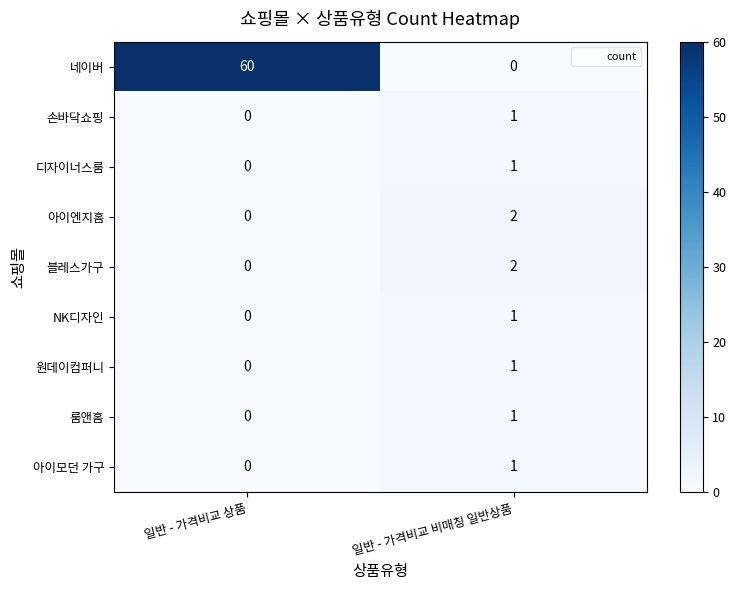

Reading right to left, extract all data points from this chart.

네이버: 일반 - 가격비교 비매칭 일반상품=0	일반 - 가격비교 상품=60
손바닥쇼핑: 일반 - 가격비교 비매칭 일반상품=1	일반 - 가격비교 상품=0
디자이너스룸: 일반 - 가격비교 비매칭 일반상품=1	일반 - 가격비교 상품=0
아이엔지홈: 일반 - 가격비교 비매칭 일반상품=2	일반 - 가격비교 상품=0
블레스가구: 일반 - 가격비교 비매칭 일반상품=2	일반 - 가격비교 상품=0
NK디자인: 일반 - 가격비교 비매칭 일반상품=1	일반 - 가격비교 상품=0
원데이컴퍼니: 일반 - 가격비교 비매칭 일반상품=1	일반 - 가격비교 상품=0
룸앤홈: 일반 - 가격비교 비매칭 일반상품=1	일반 - 가격비교 상품=0
아이모던 가구: 일반 - 가격비교 비매칭 일반상품=1	일반 - 가격비교 상품=0